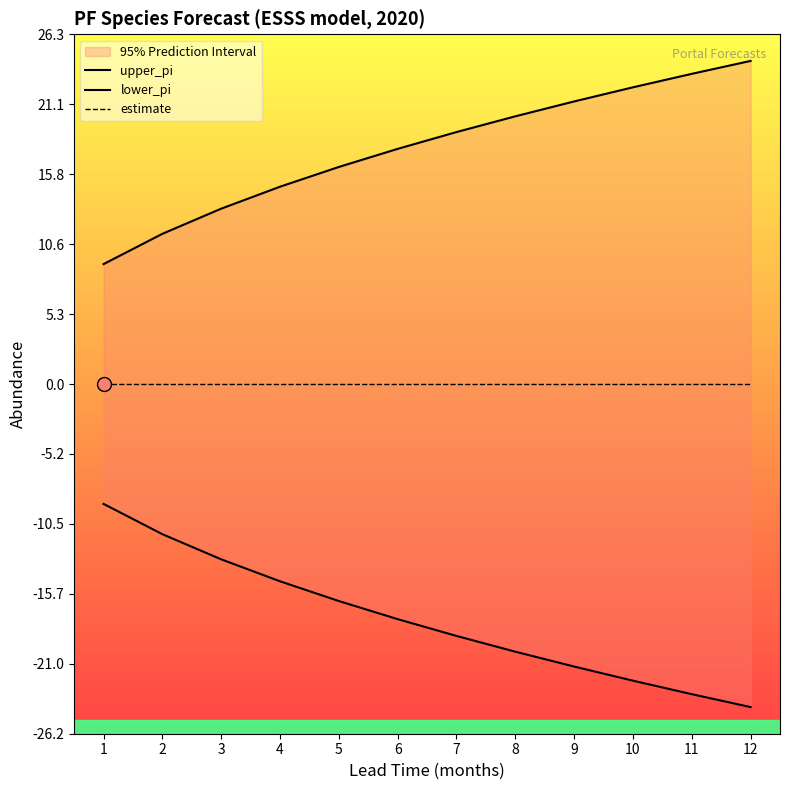

List the series in order of their overall mean, lowest first.

lower_pi, estimate, upper_pi